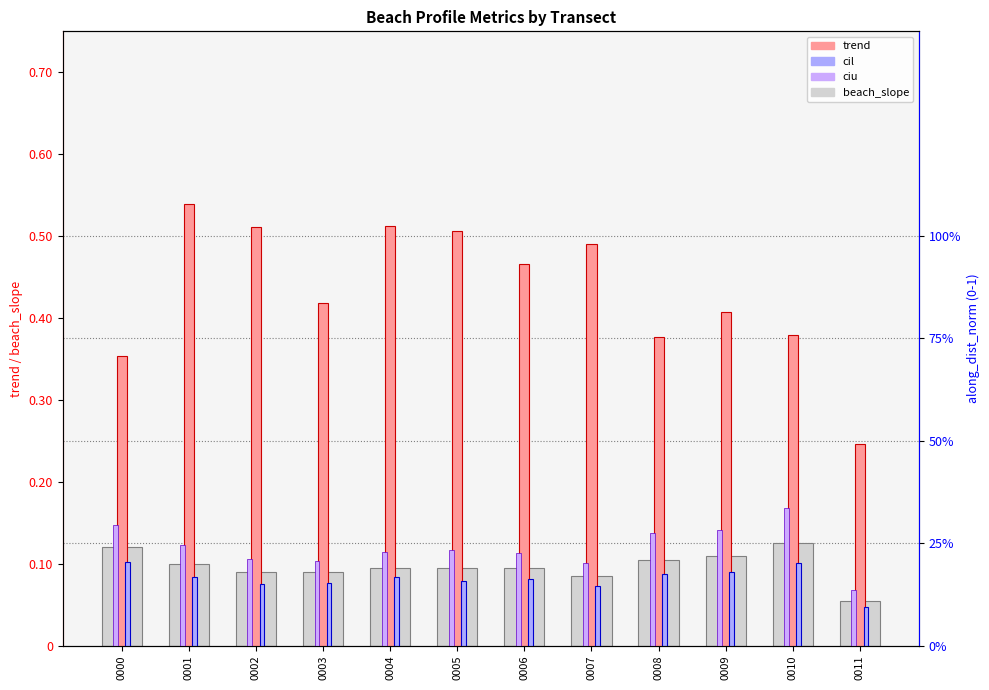

True or false: trend has a value of 0.4 at 0009.

True